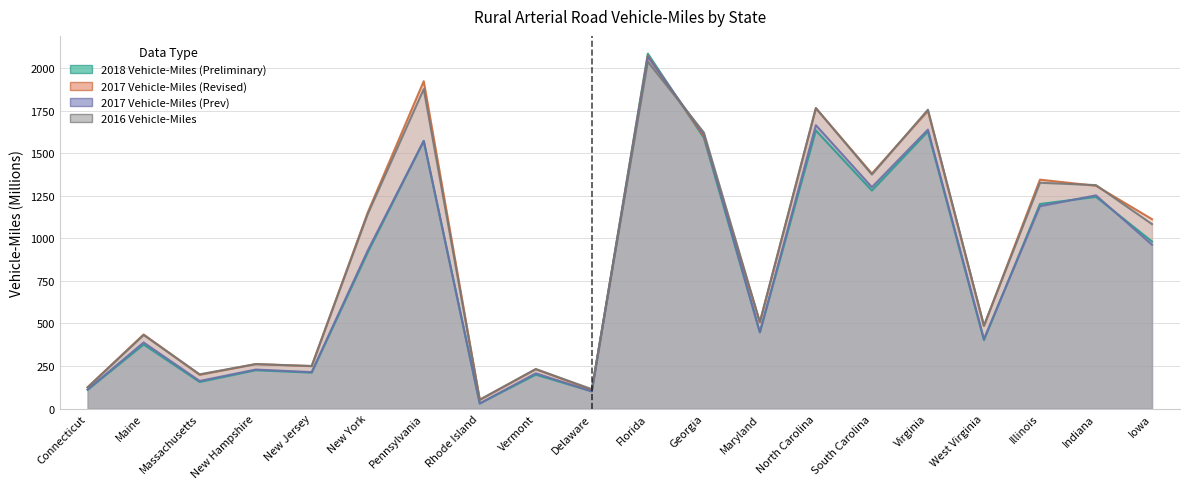

What is the difference between the 2016 Vehicle-Miles values at Illinois and Indiana?

14